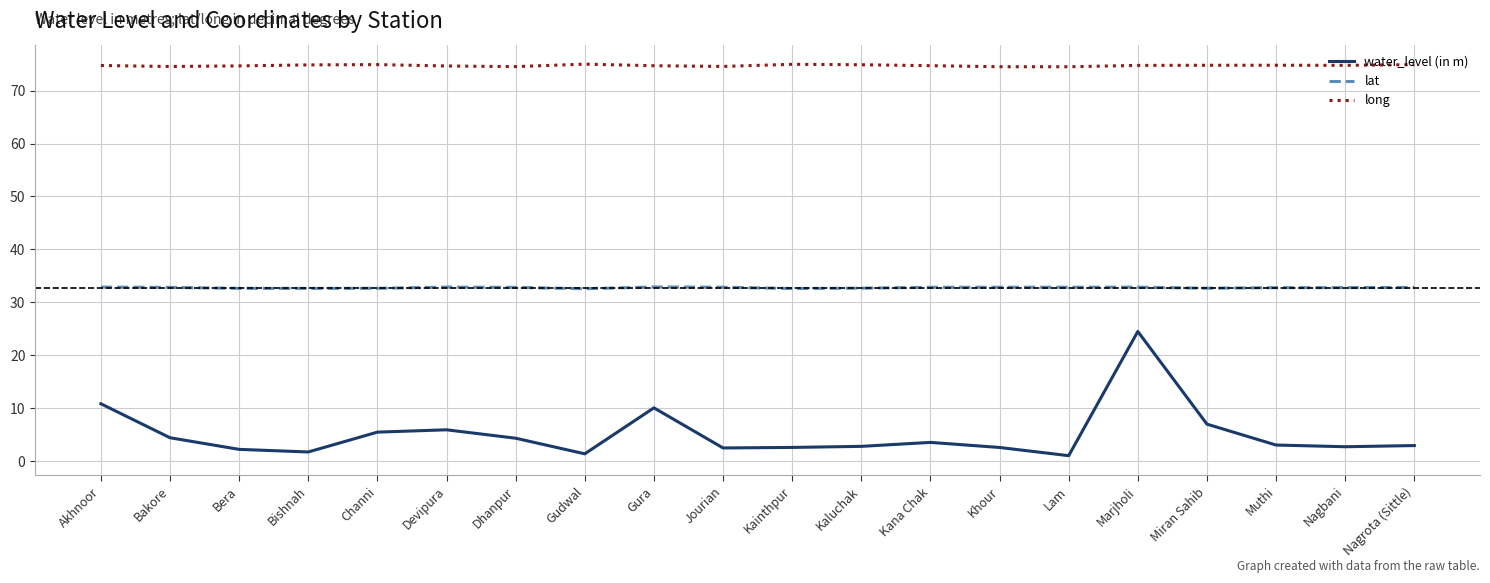

What is the sum of the water_level (in m) values at Khour and Bera?

4.7